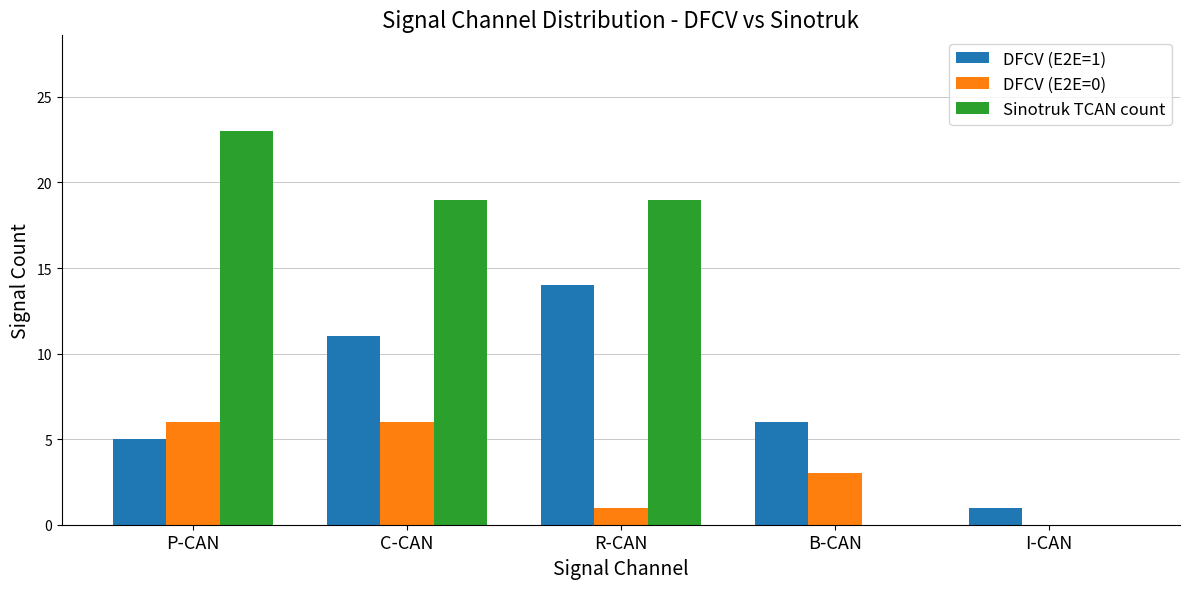

At which category is the sum across all series the highest?

C-CAN